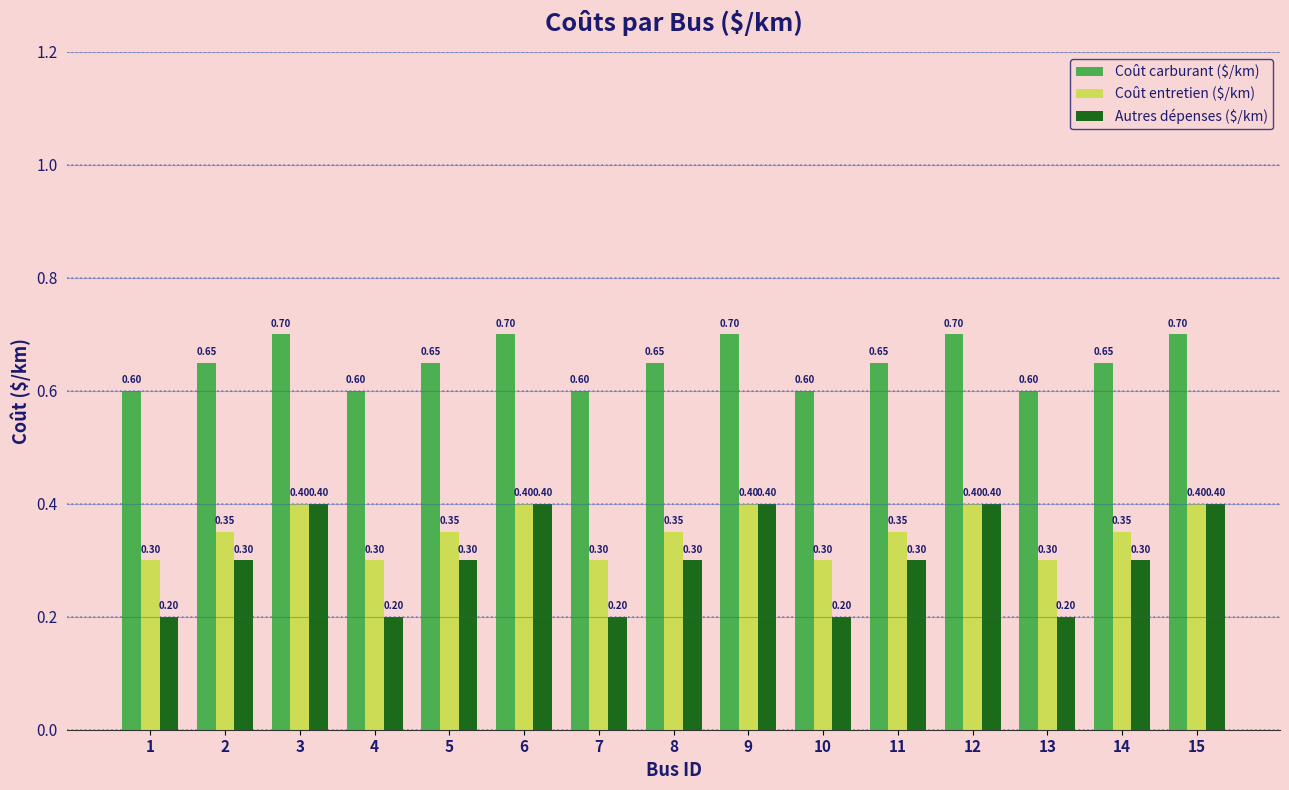

At how many categories does at least one series exceed 0?

15